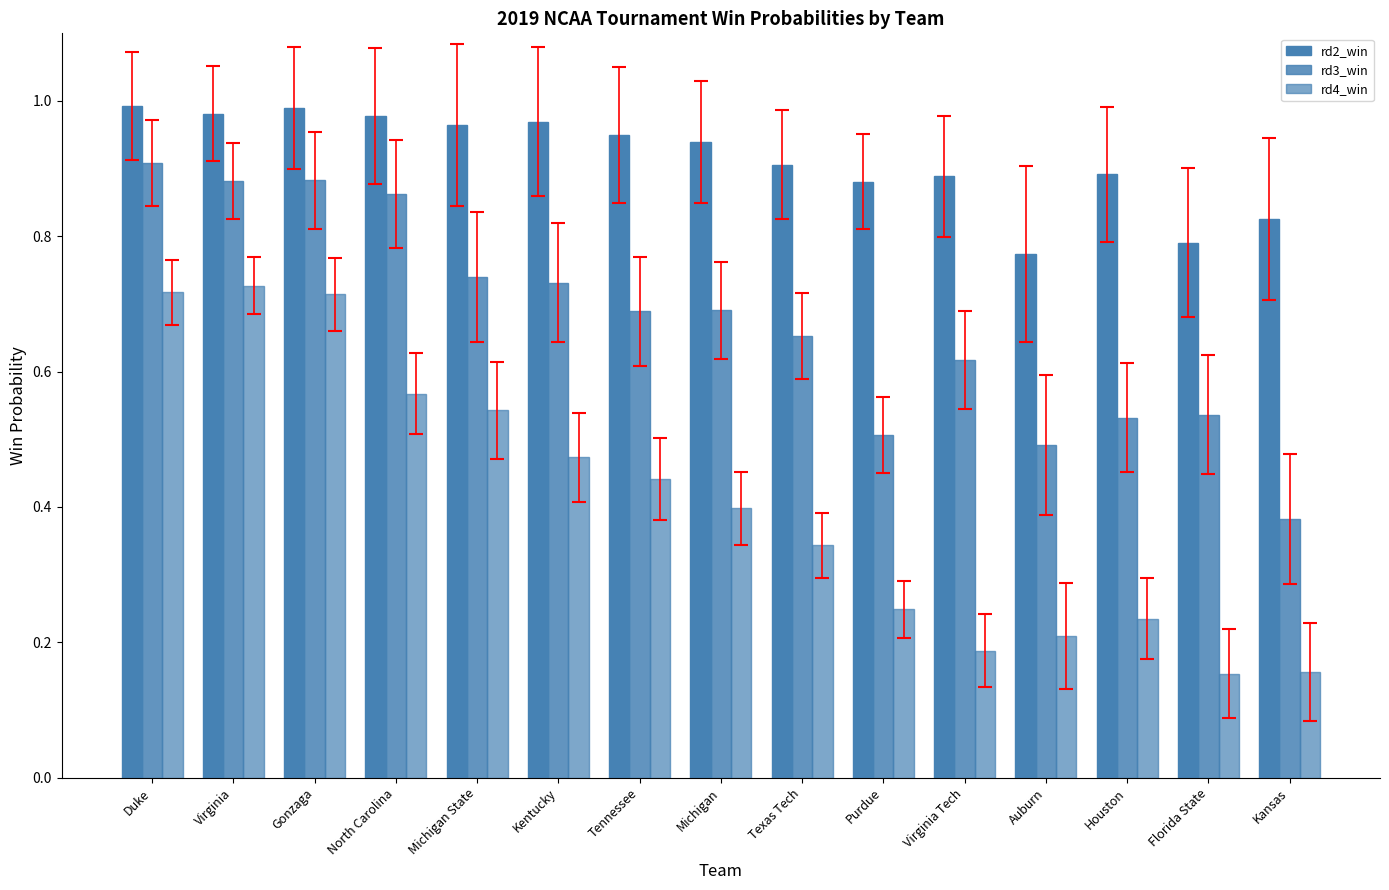

Is it true that rd2_win equals 0.6 at Virginia Tech?

False